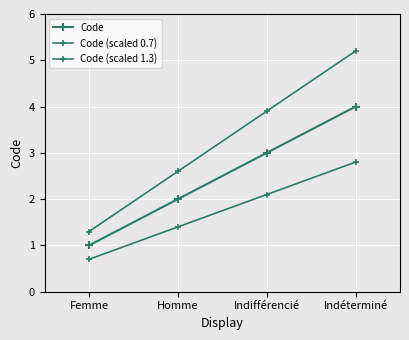

What position from the left is Indéterminé?

4